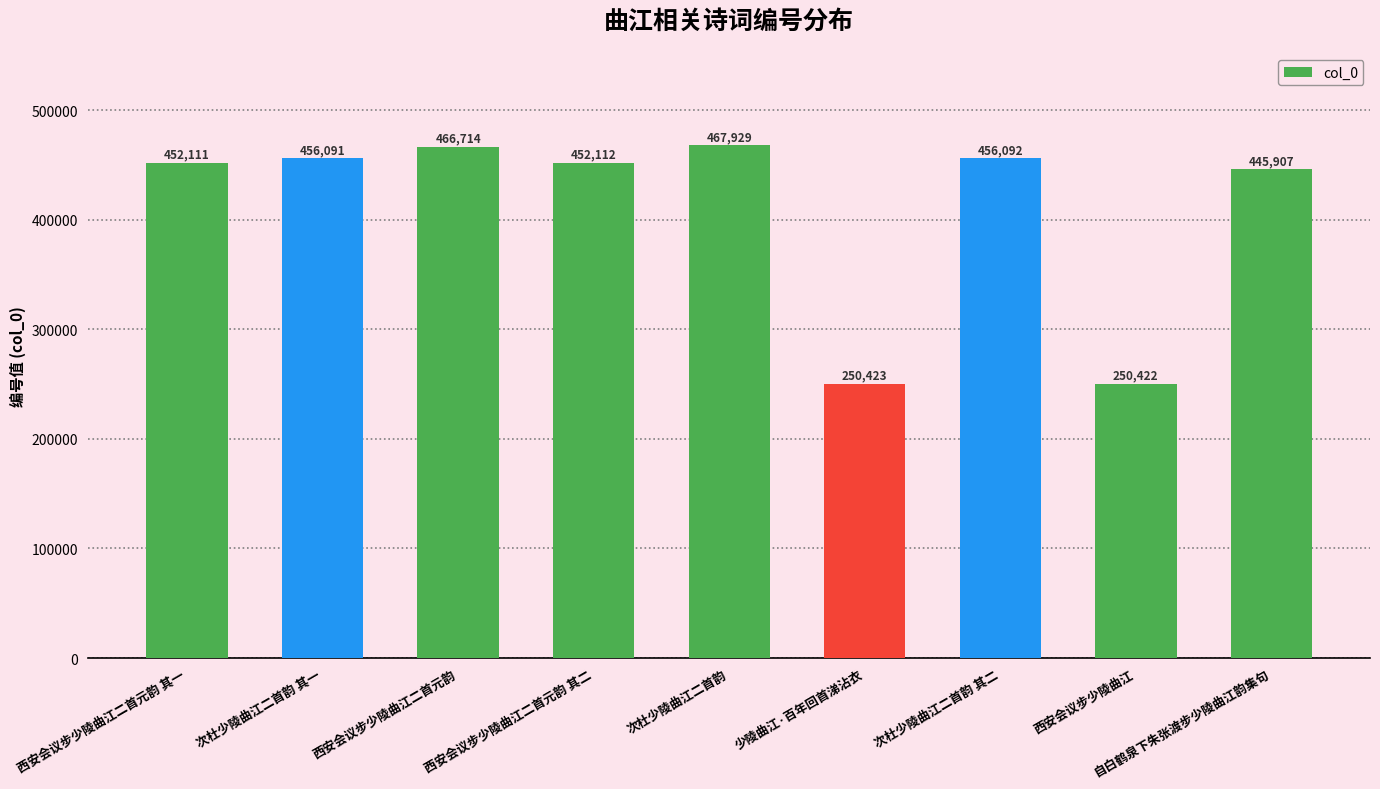

Are the bars horizontal?

No